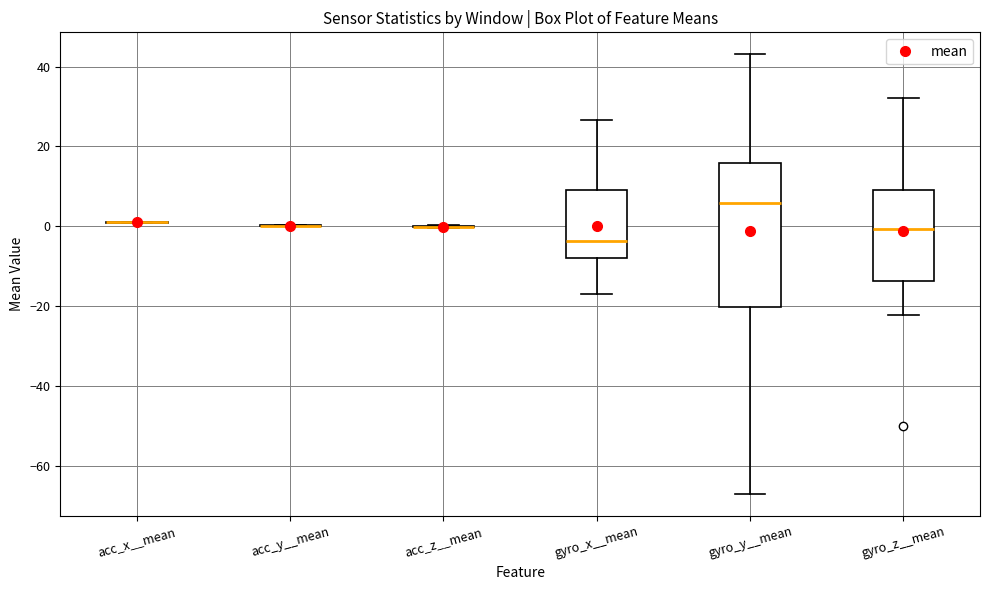

Reading left to right, read every box against the y-axis: the position of its median line, the range the box covers, and the ends of its whiskers. The values are not printed on the chart, so give them approximately, as read against the axis.

acc_x__mean: box collapsed to a line at 0, whiskers 0 to 2
acc_y__mean: box collapsed to a line at 0, whiskers 0 to 0
acc_z__mean: box collapsed to a line at 0, whiskers 0 to 0
gyro_x__mean: median -4, box -8 to 8, whiskers -18 to 26
gyro_y__mean: median 6, box -20 to 16, whiskers -68 to 44
gyro_z__mean: median 0, box -14 to 10, whiskers -22 to 32